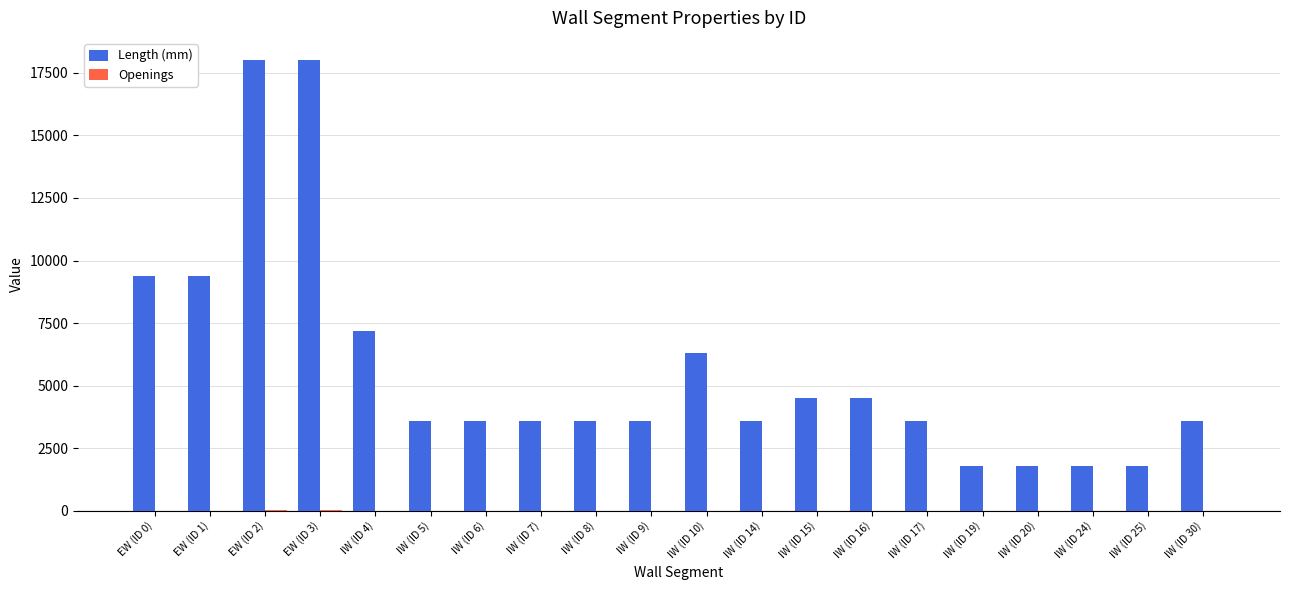

The value of Length (mm) at IW (ID 16) is 2527. True or false?

False